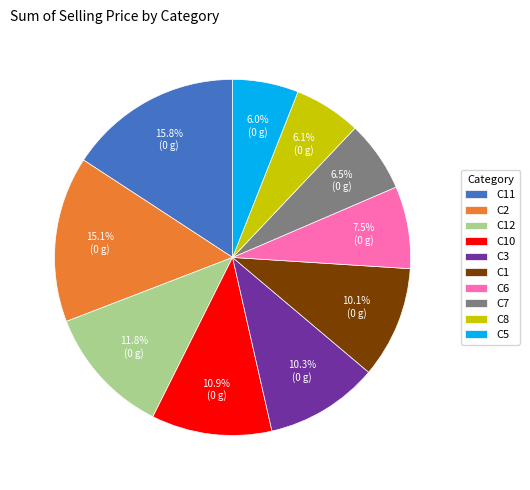

To the nearest percent, what is the average slice percentage?

10%